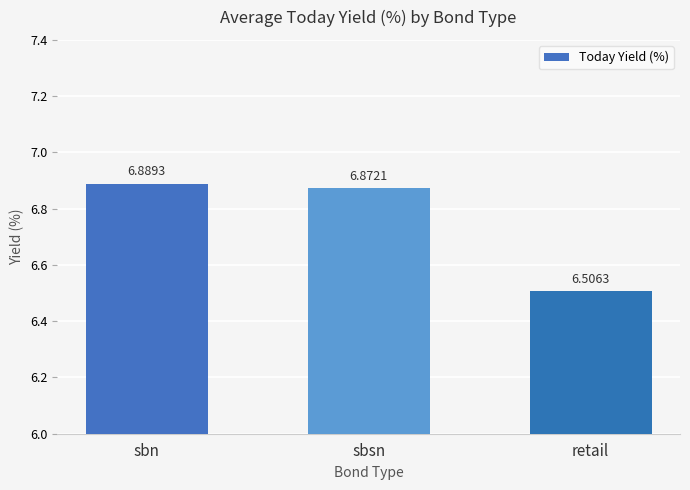

Reading left to right, what are all the values shown in this chart?

6.9	6.9	6.5